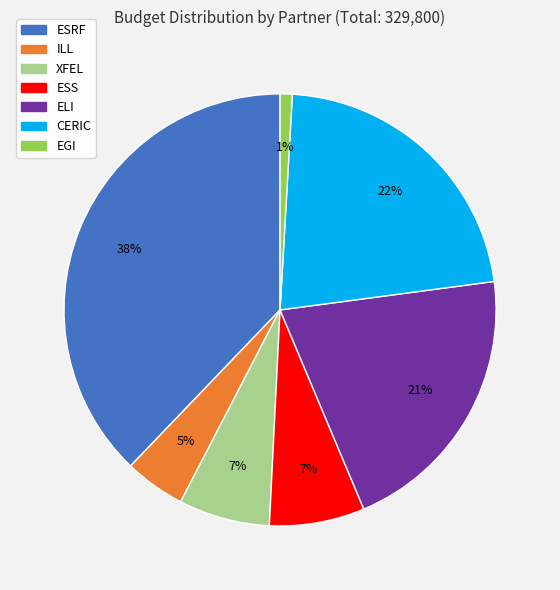

To the nearest percent, what is the difference between the largest and smallest slice percentages?

37%